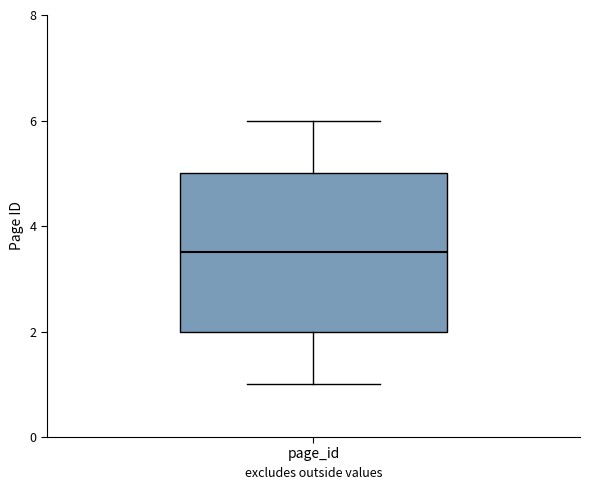

Where is the lower edge of the box for page_id on the y-axis? The values are not printed on the chart, so give them approximately, as read against the axis.

2.0